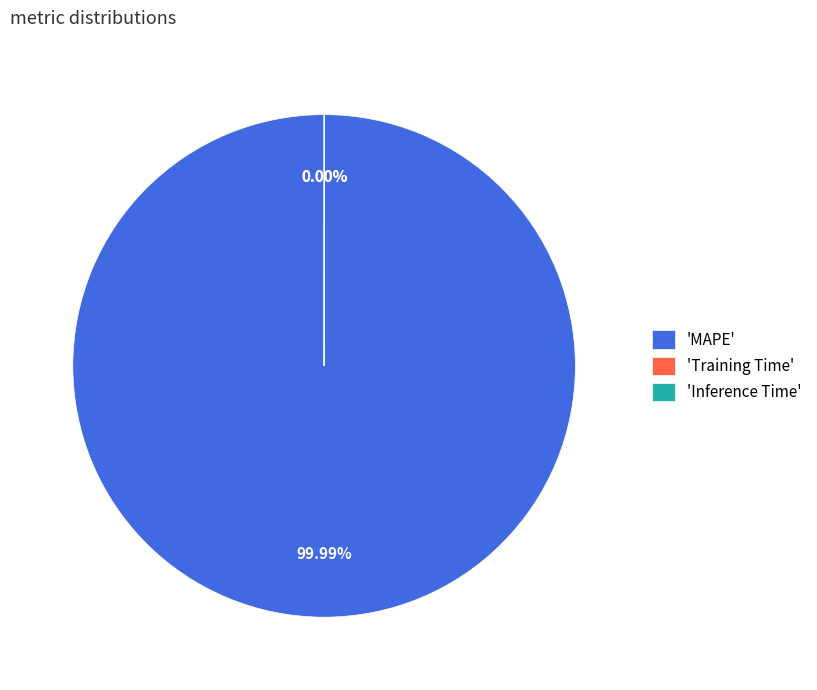

What portion of the pie excludes Inference Time?

100.0%